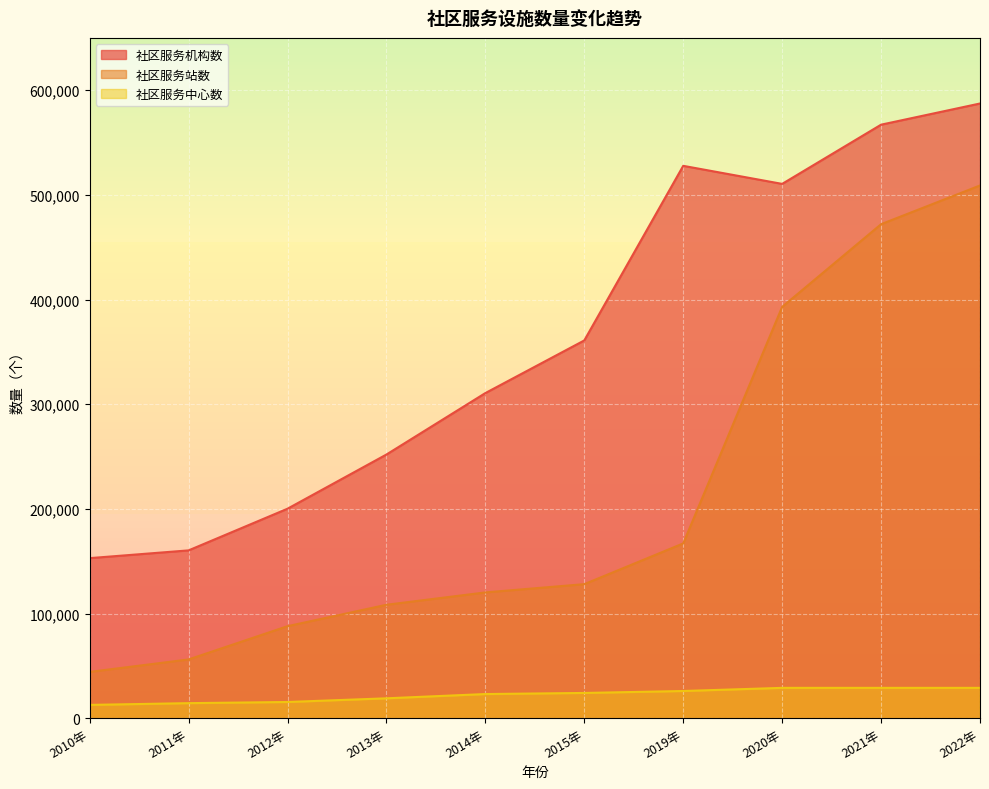

Where does the 社区服务机构数 series first go above 360956?

2019年